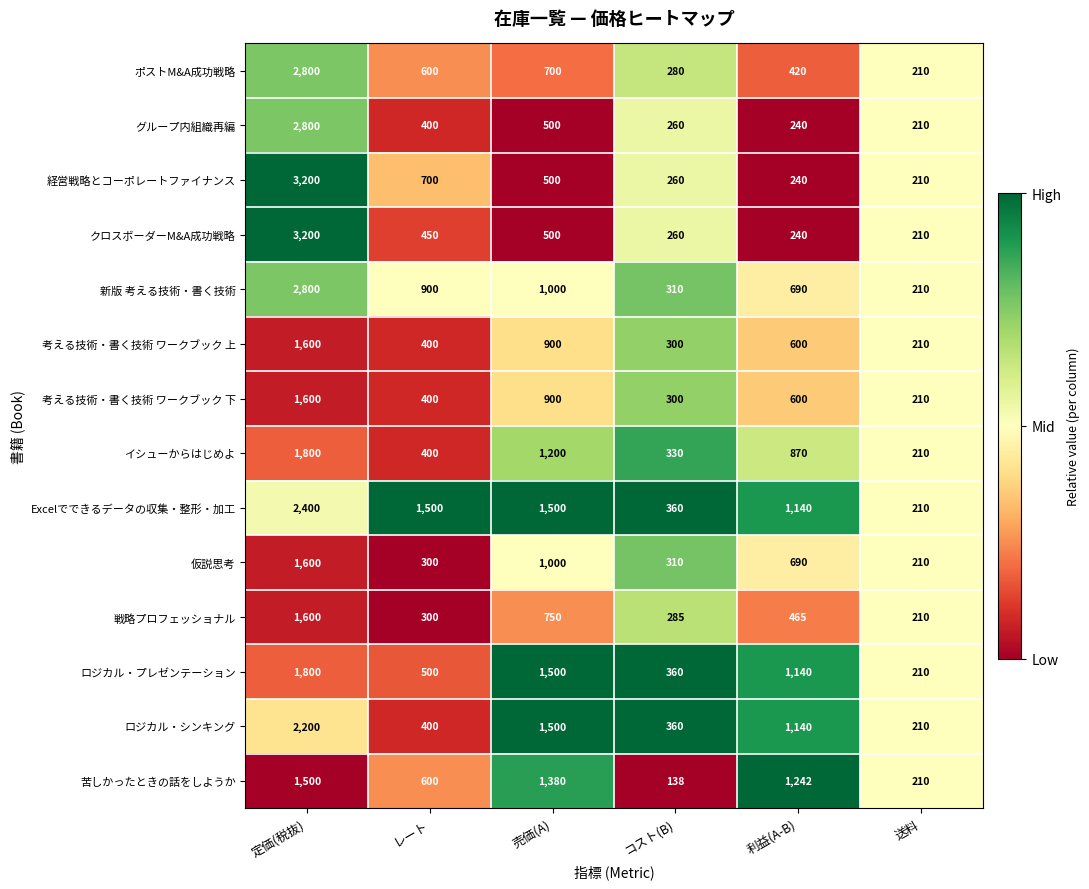

At which label is Excelでできるデータの収集・整形・加工 closest to 1305?

利益(A-B)